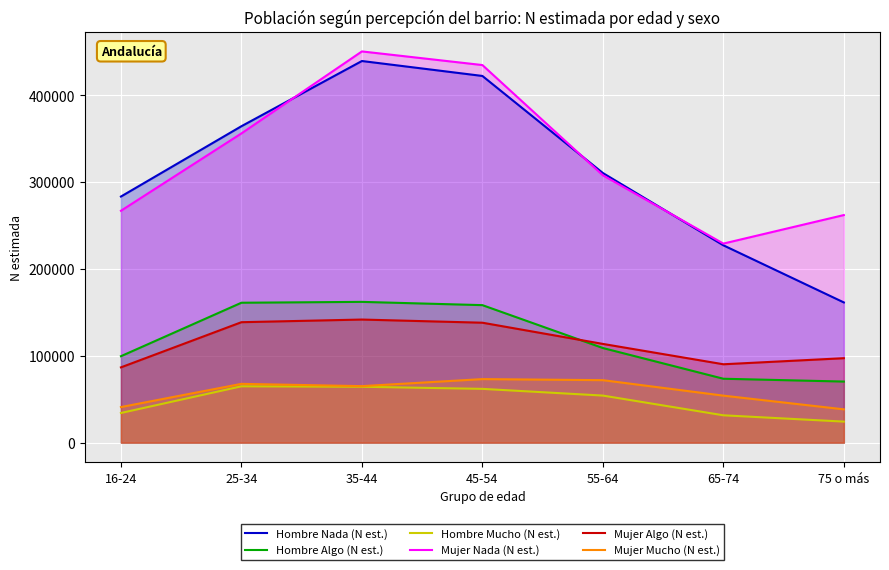

What position from the right is 35-44?

5